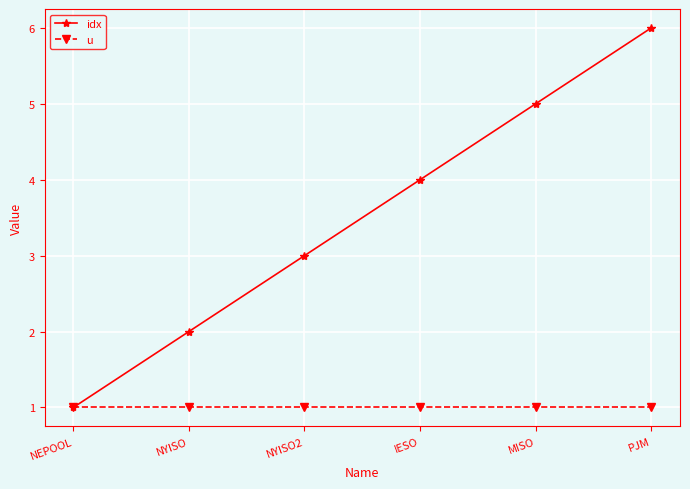

Is the value of idx at MISO greater than the value of u at IESO?

Yes